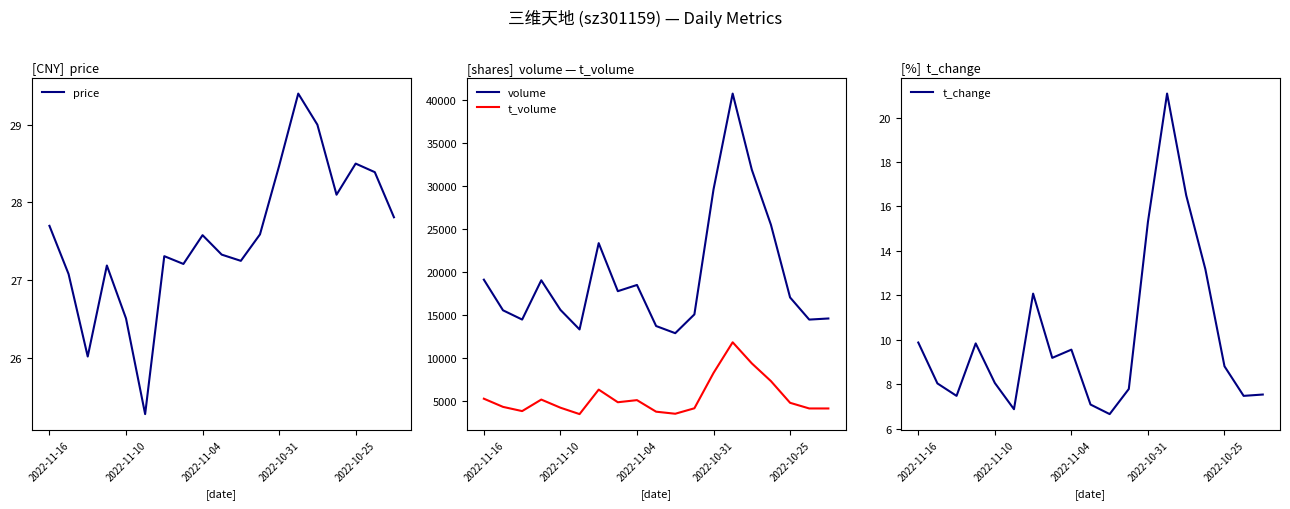

The volume series shows 14594.0 at 18. True or false?

True